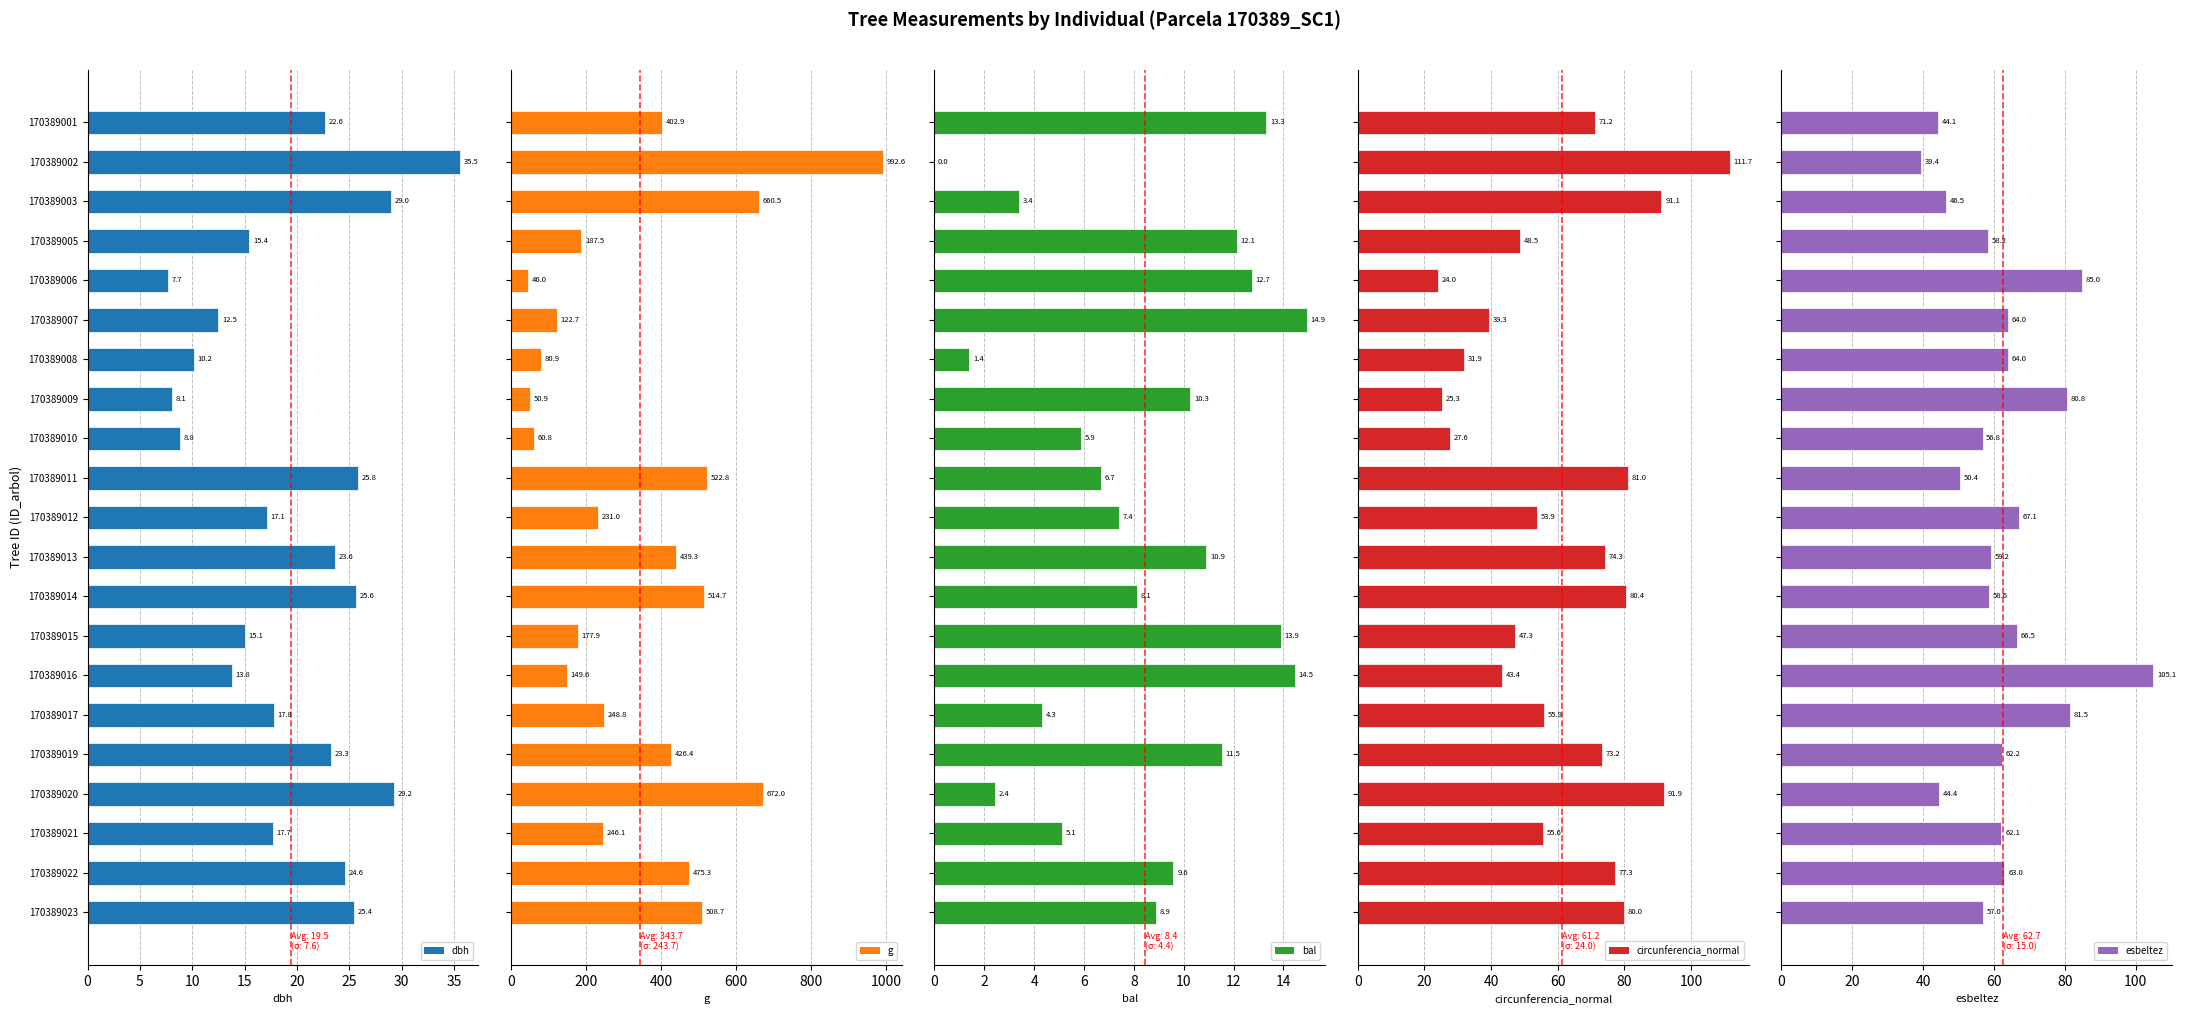

How many groups of bars are there?

21